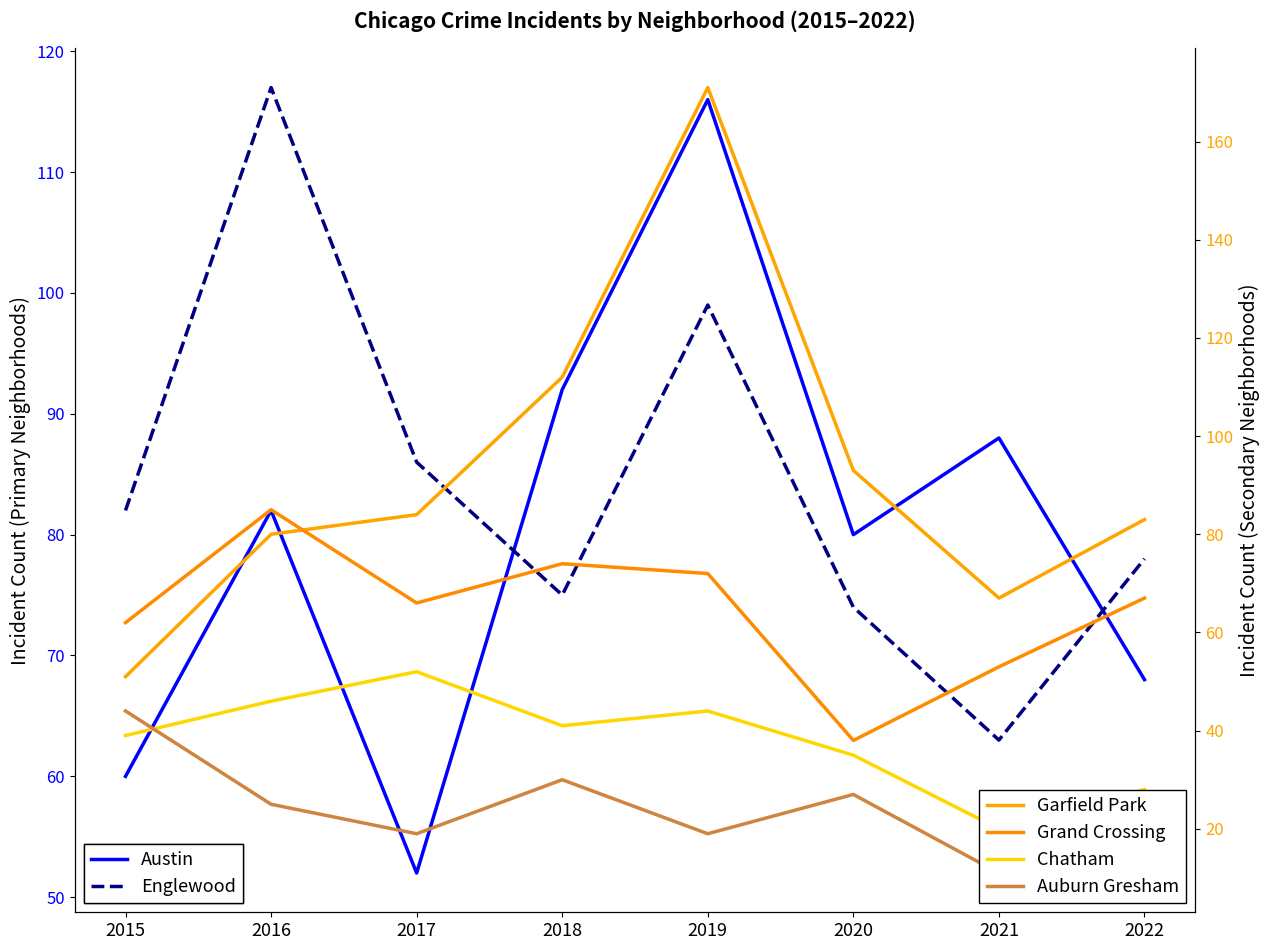

What is the sum of the Austin values at 2020 and 2016?

162